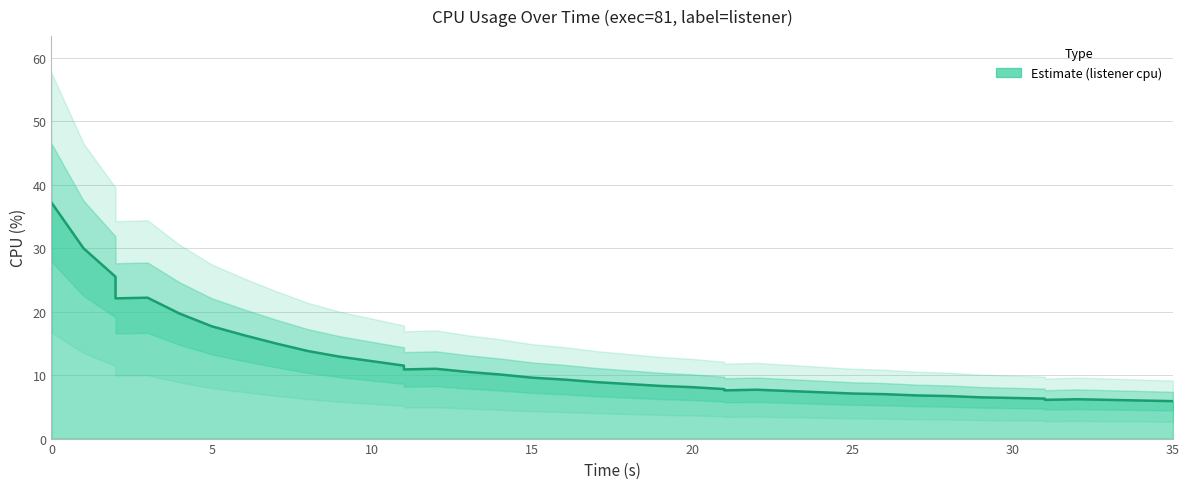

Count the number of data series in this chart.

1